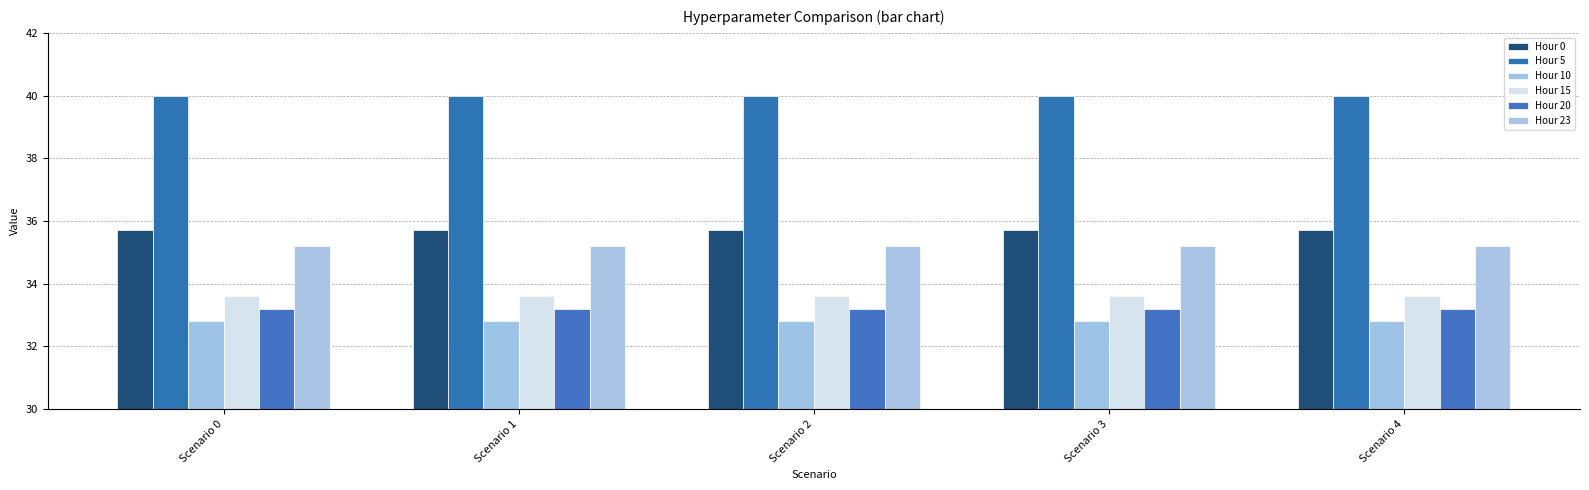

Reading left to right, extract all data points from this chart.

Hour 0: 35.7	35.7	35.7	35.7	35.7
Hour 5: 40.0	40.0	40.0	40.0	40.0
Hour 10: 32.8	32.8	32.8	32.8	32.8
Hour 15: 33.6	33.6	33.6	33.6	33.6
Hour 20: 33.2	33.2	33.2	33.2	33.2
Hour 23: 35.2	35.2	35.2	35.2	35.2